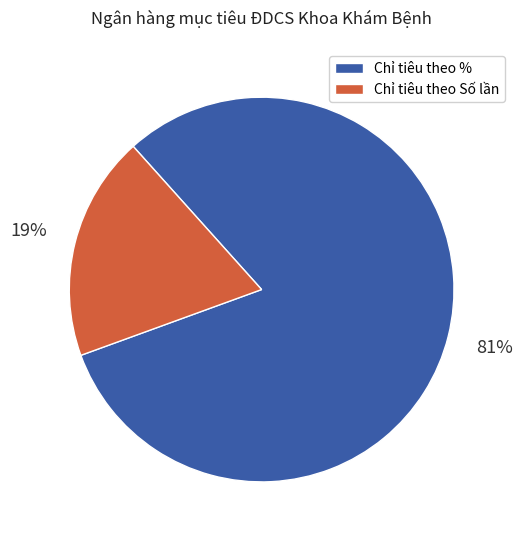

Count the number of slices in the pie.

2